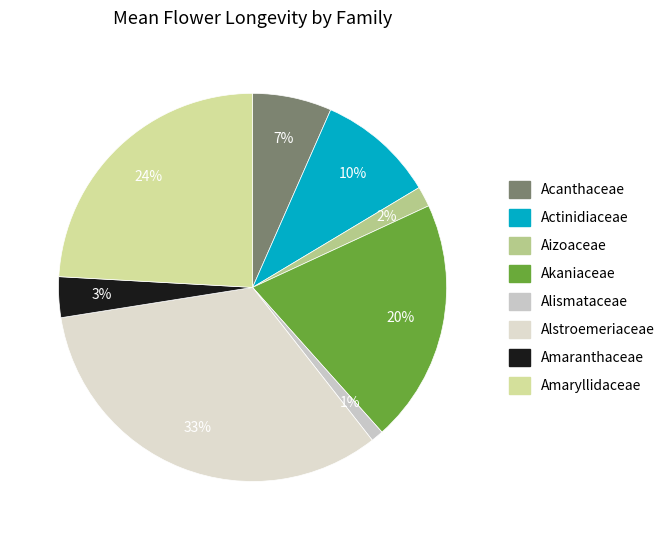

How much of the chart is everything except Alismataceae?

99.0%